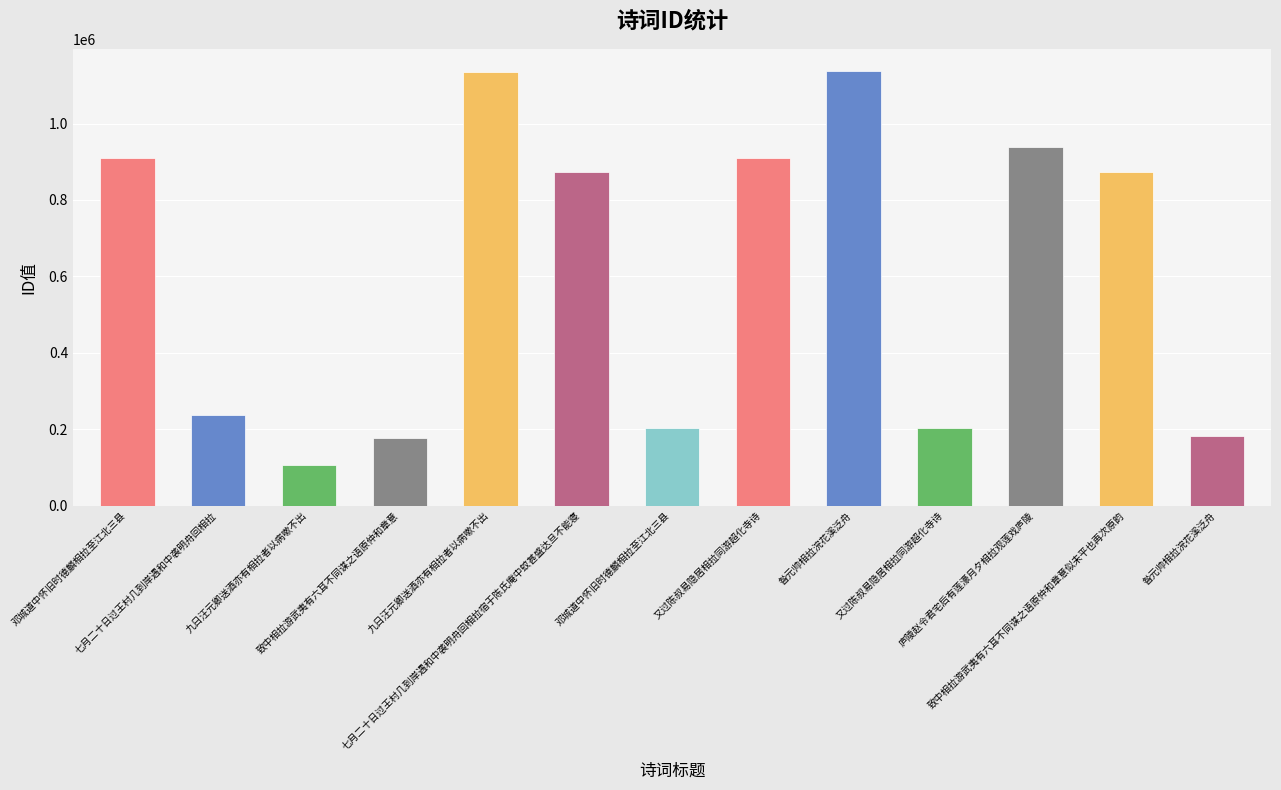

Read the value at 七月二十日过王村几到岸遇和中袭明舟回相拉.

236247